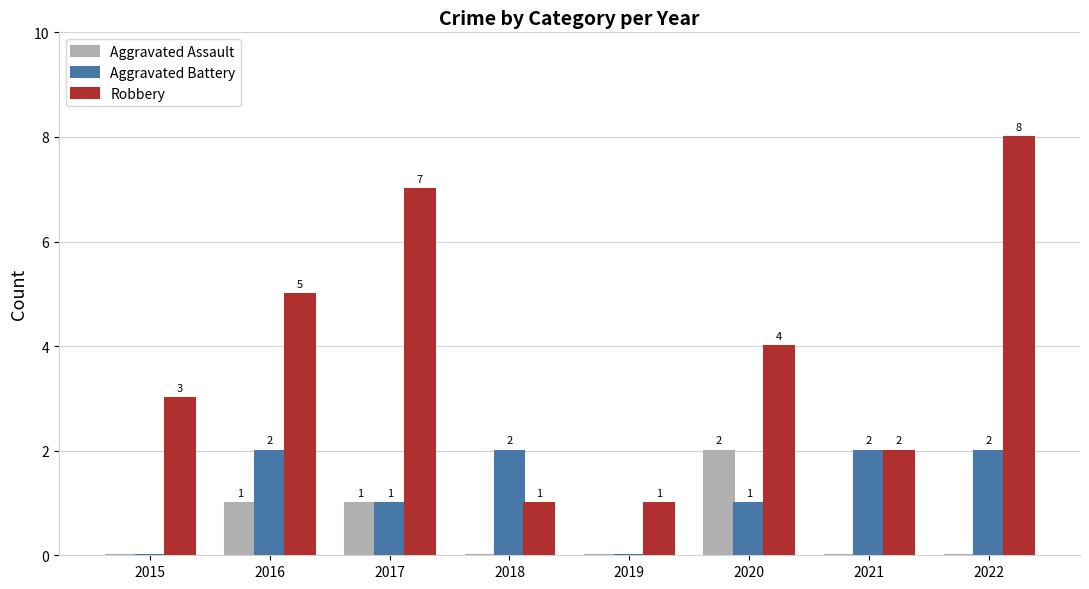

Which category has the highest value in the Aggravated Assault series?

2020